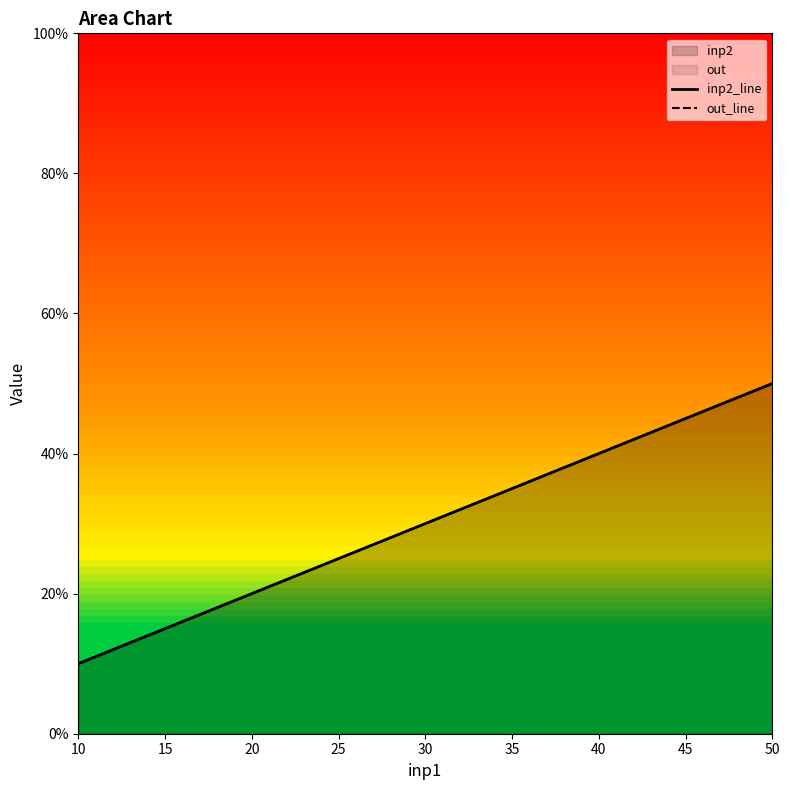

What is the sum of all out_line values?

150